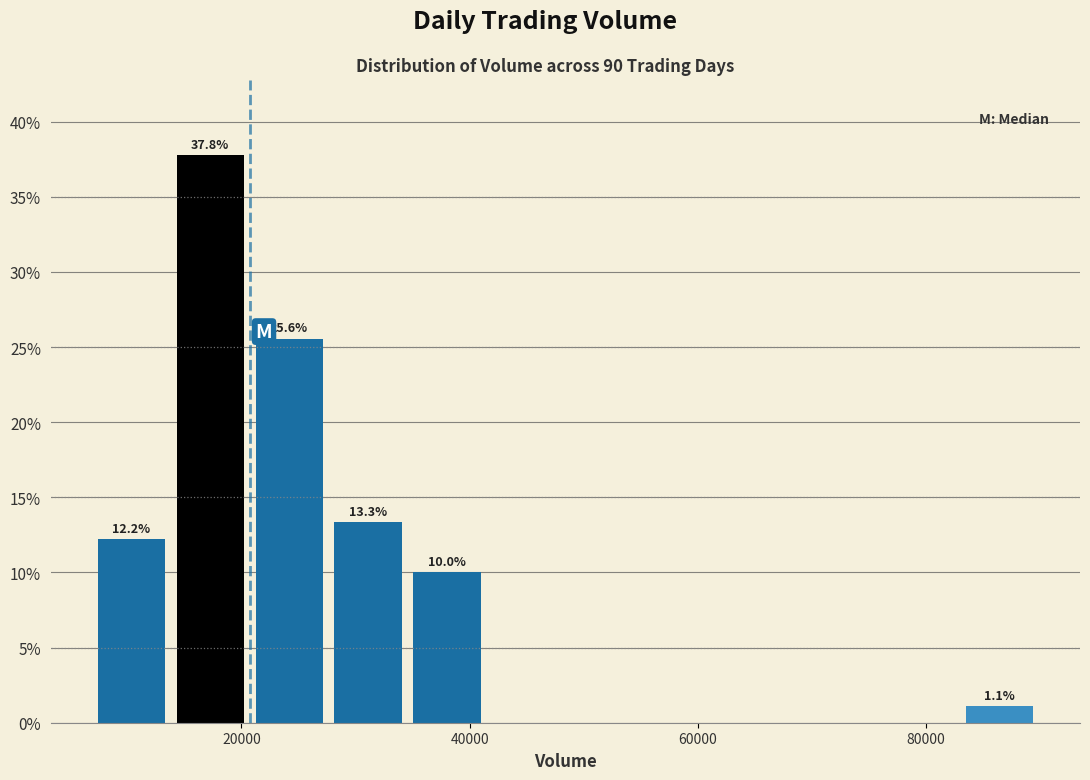

Read against the x-axis, roughly where is the centre of the tallest bar?

18000